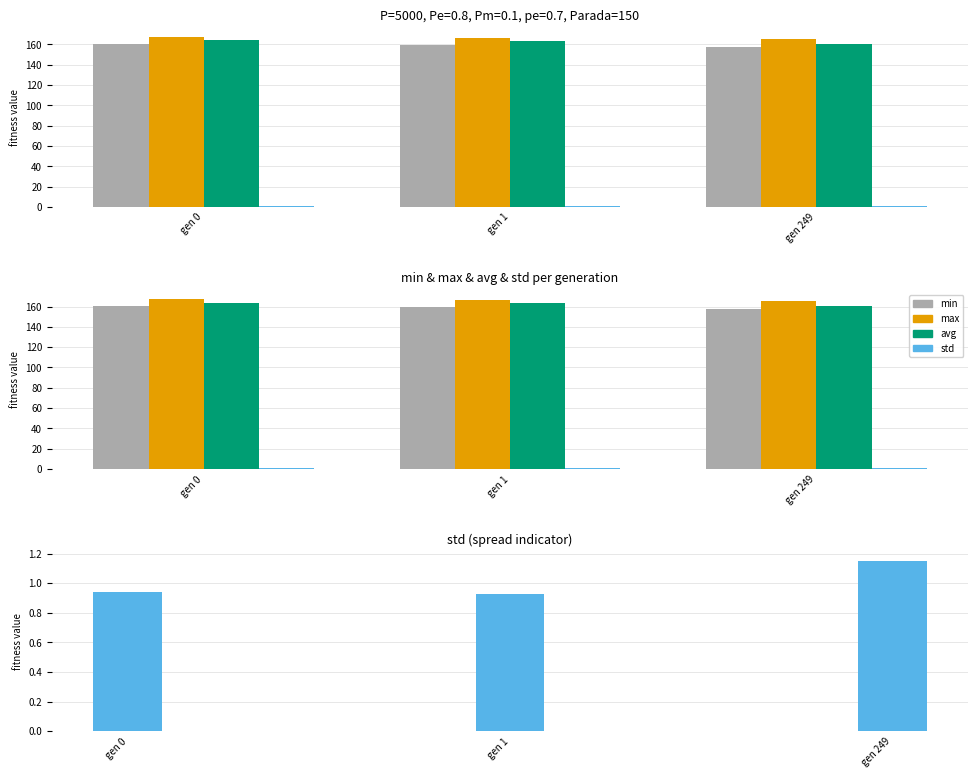

How many bars are there in each group?

4